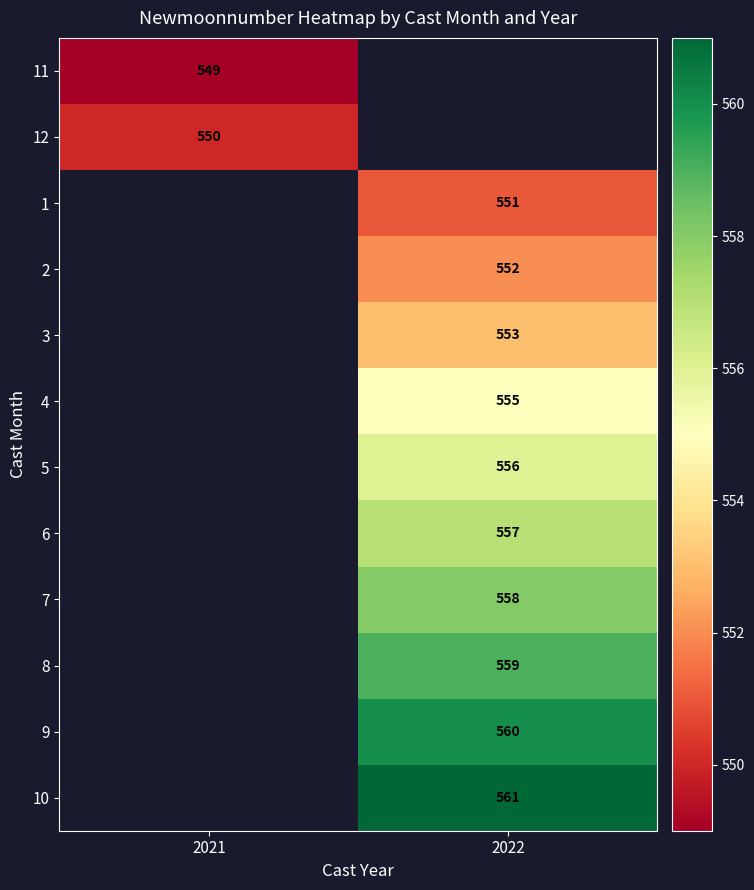

The value of 10 at 2022 is 963. True or false?

False